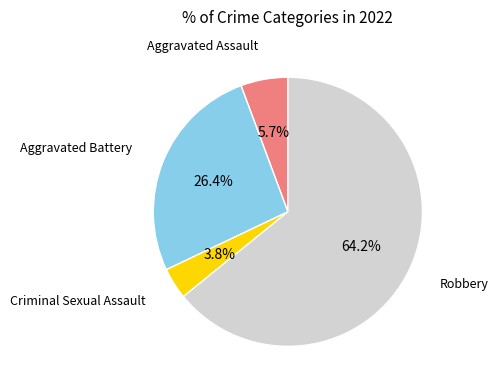

Which category has the biggest portion of the pie?

Robbery